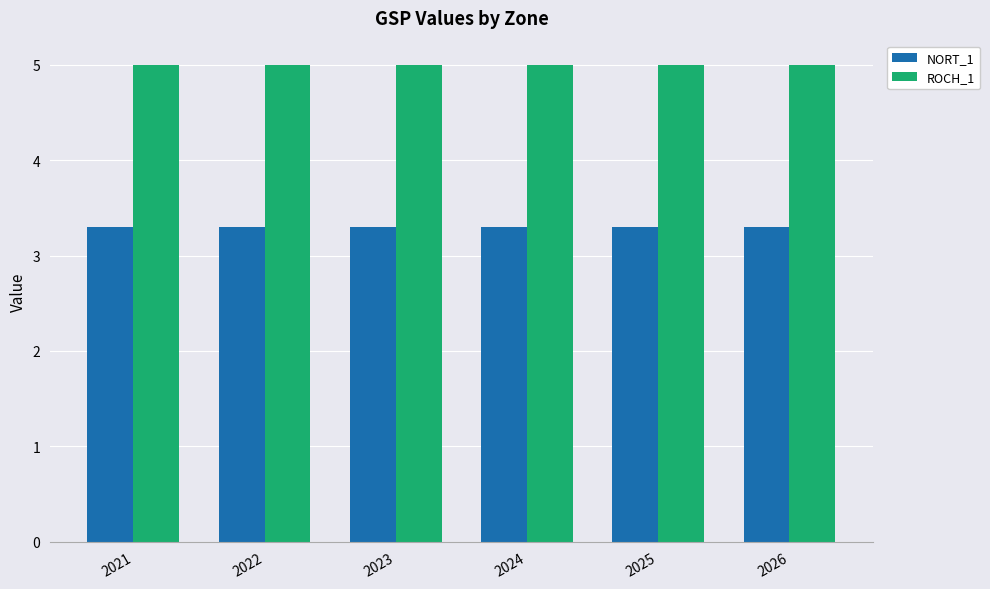

How many categories are shown in the chart?

6